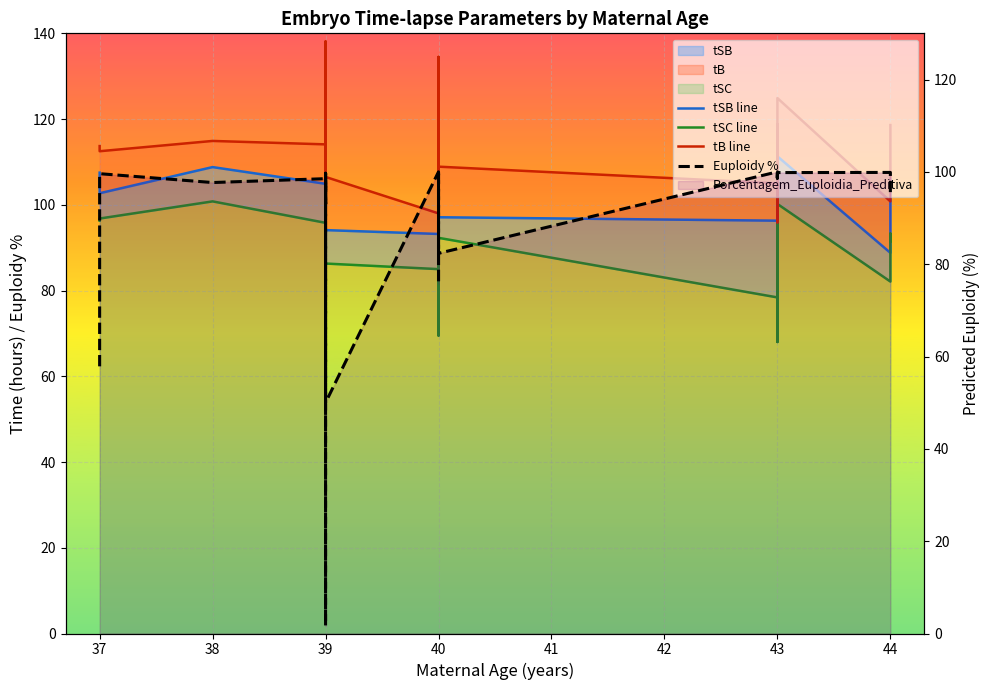

How many data points does each series have?

40